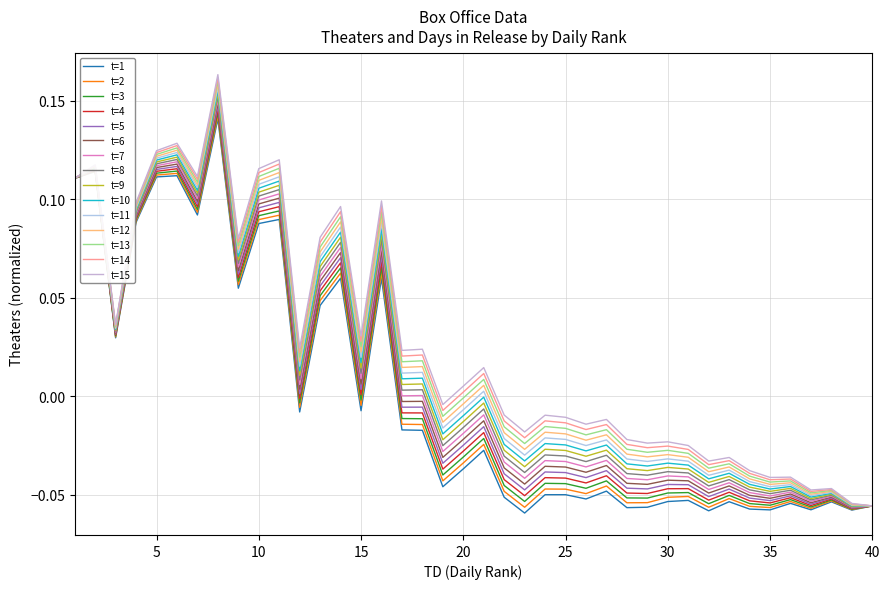

Which label corresponds to the largest value in the chart?

8